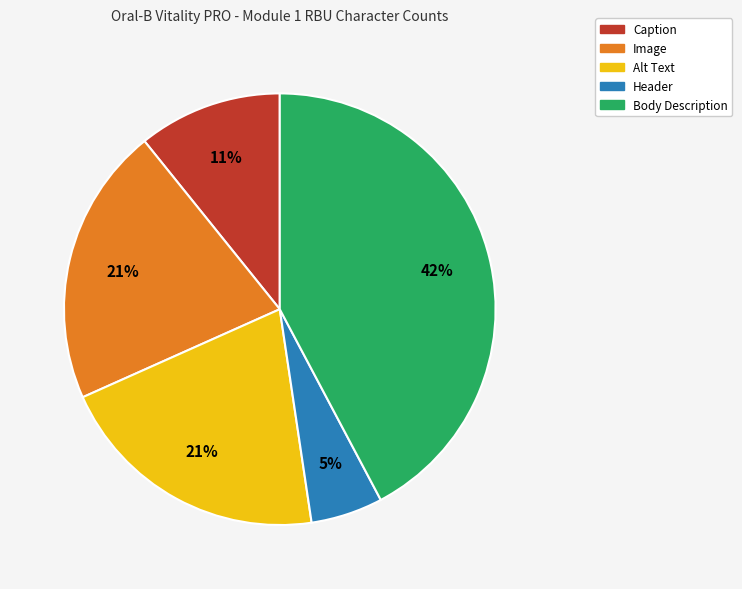

How many segments does this pie chart have?

5